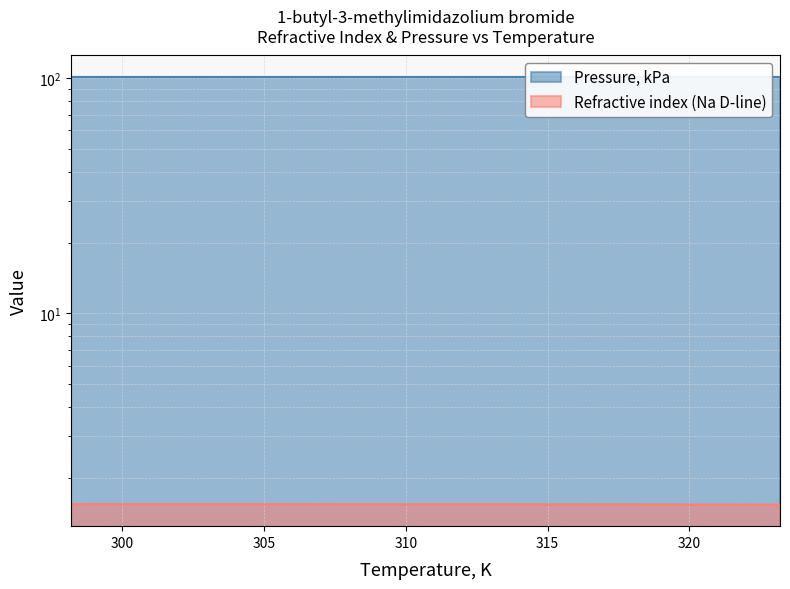

Which category has the highest value across all series?

298.2